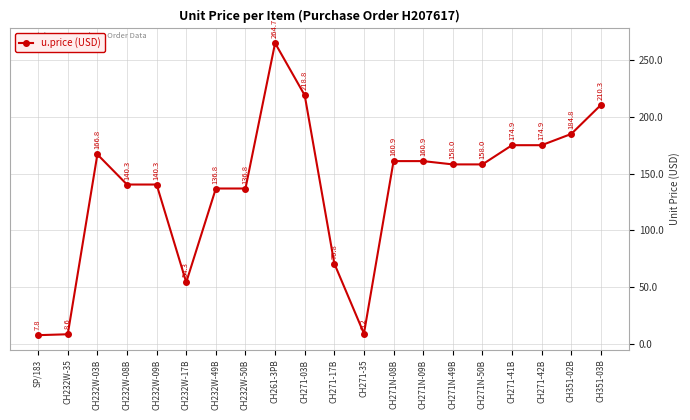

The value at CH271N-49B is 236.4. True or false?

False